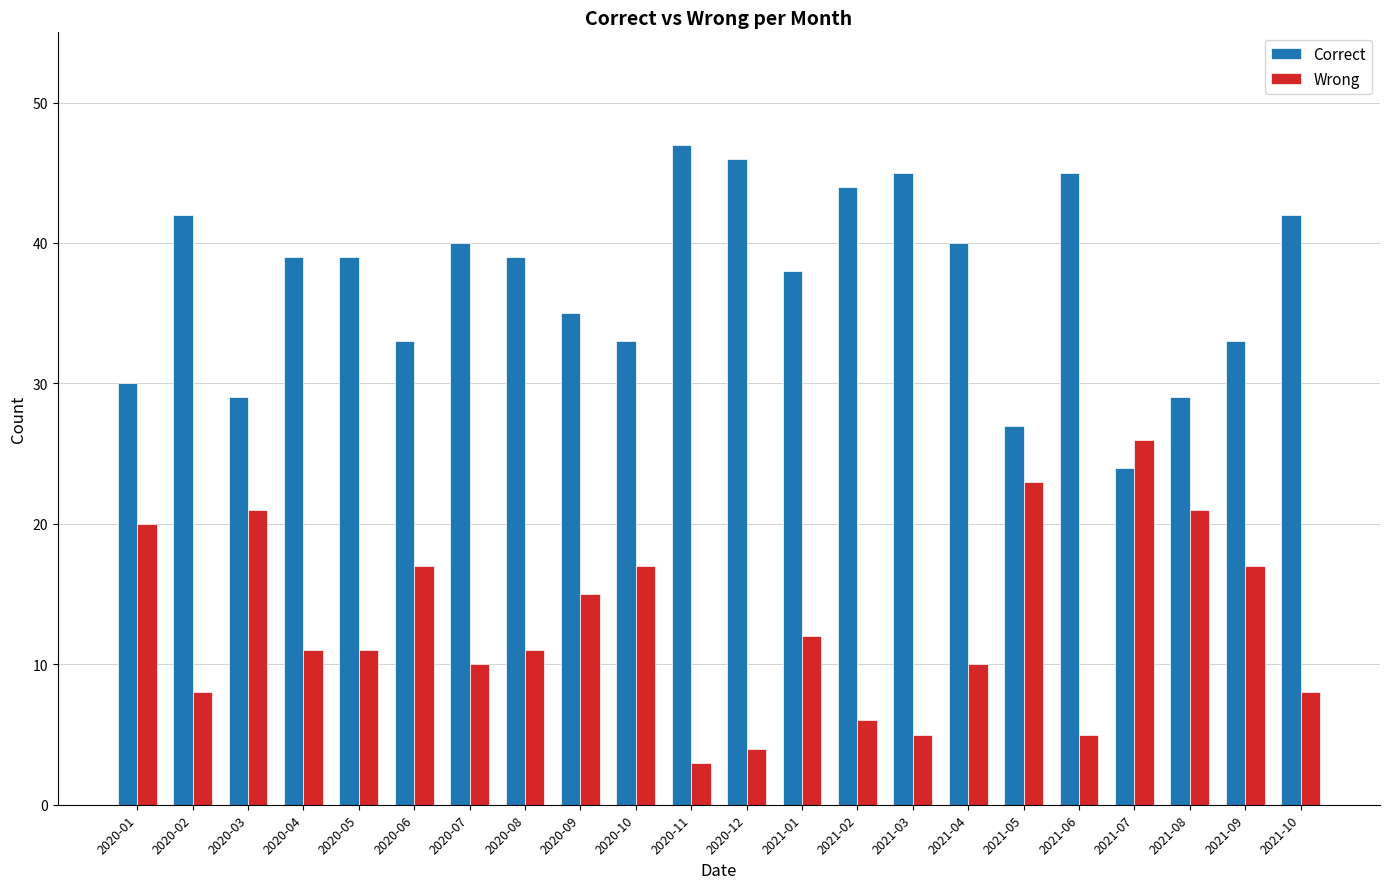

List the series in order of their peak value, lowest first.

Wrong, Correct